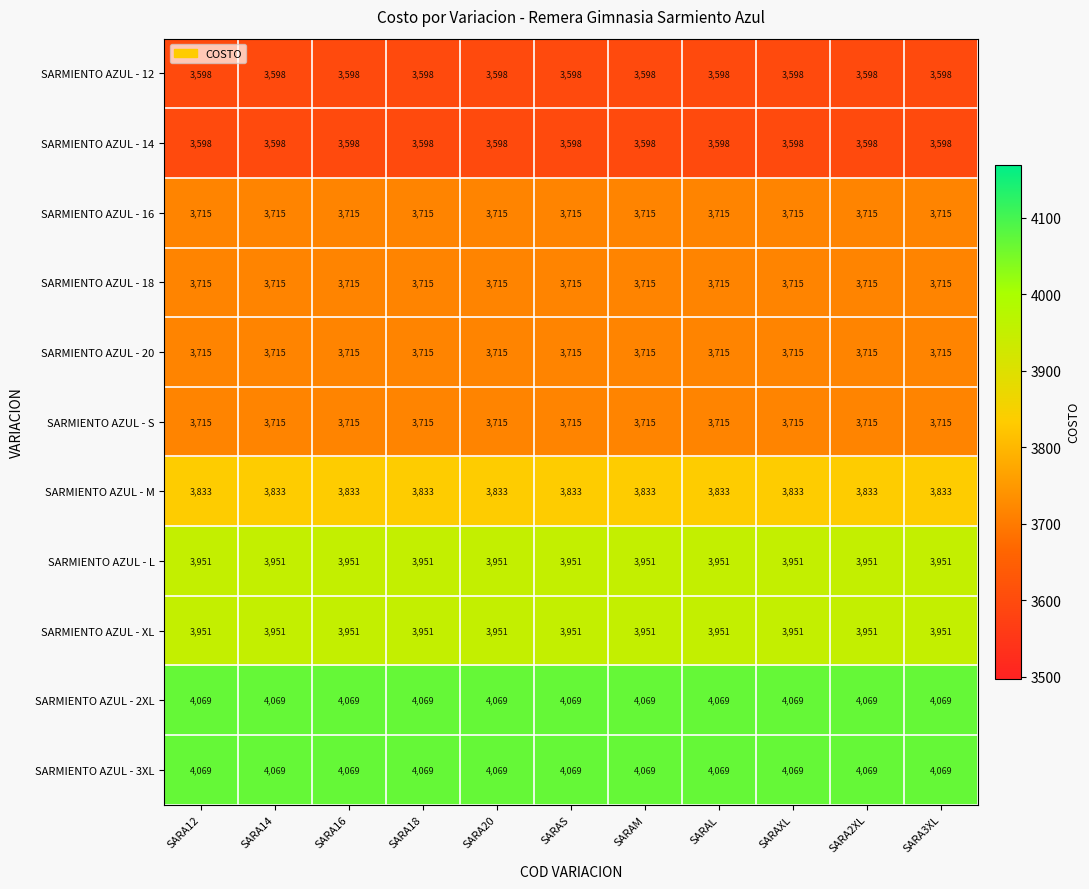

What is the total value across all series at SARA2XL?

41929